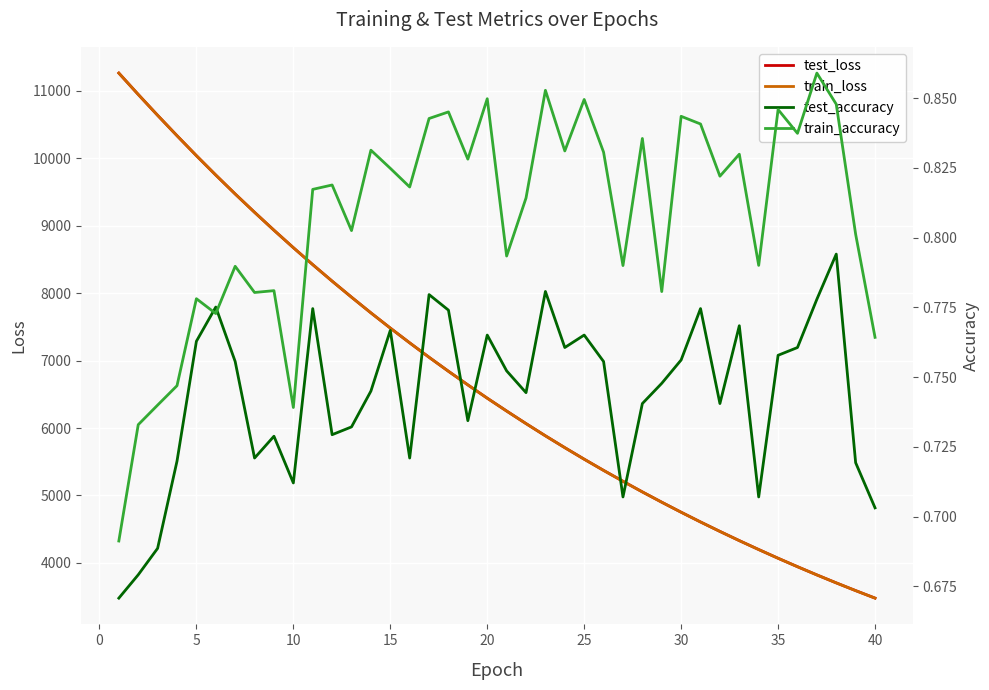

True or false: test_loss and train_accuracy intersect in this chart.

False